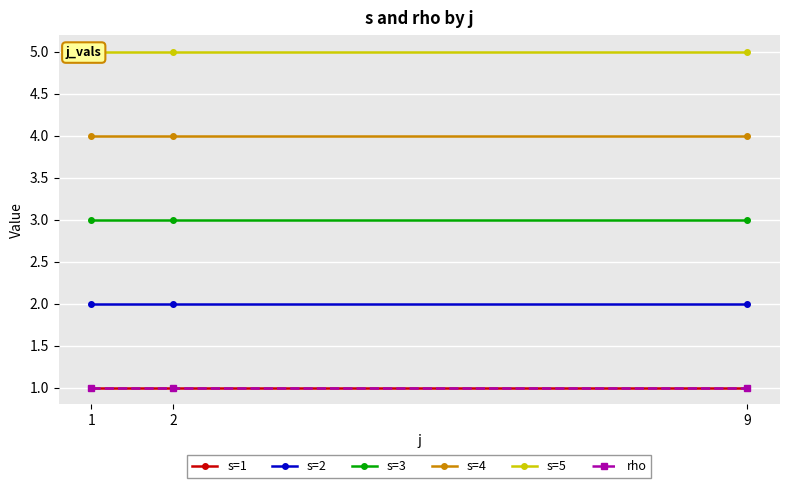

Which category has the highest value in the s=1 series?

1